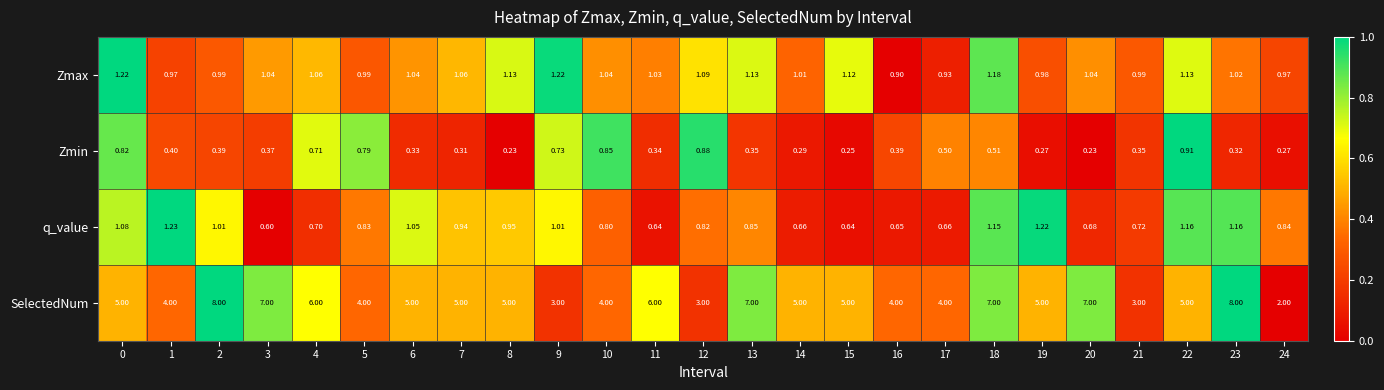

Which series has the largest range (max minus min)?

SelectedNum